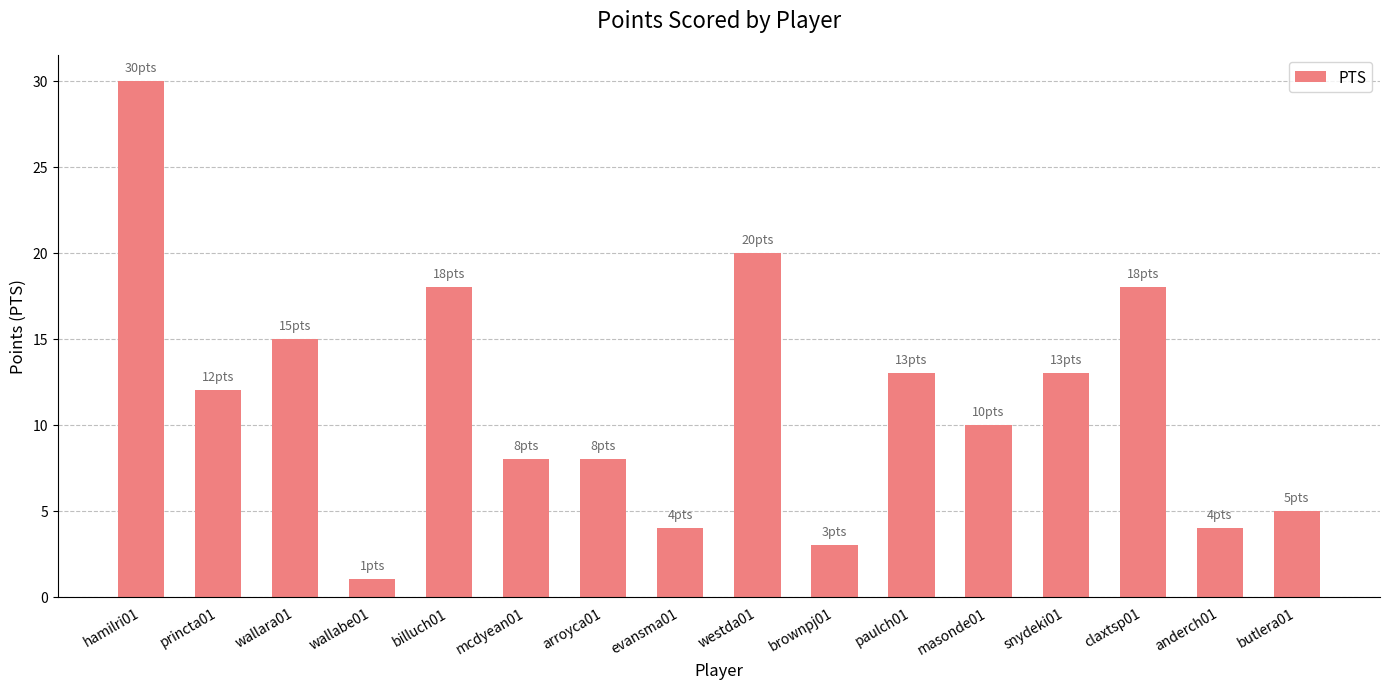

What position from the left is wallabe01?

4